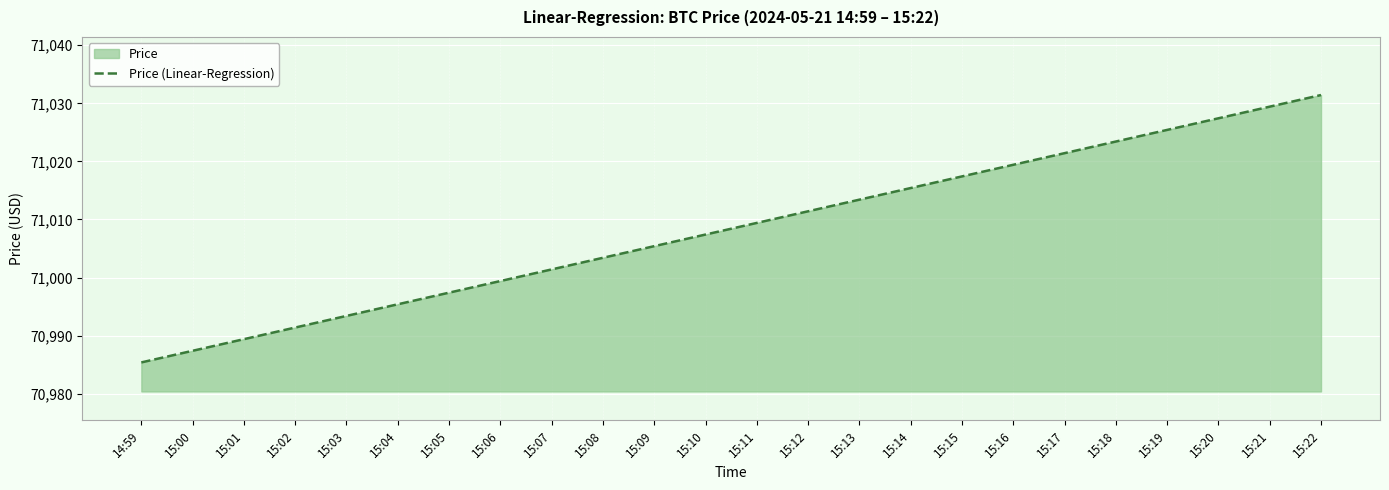

Which category has the lowest value across all series?

14:59